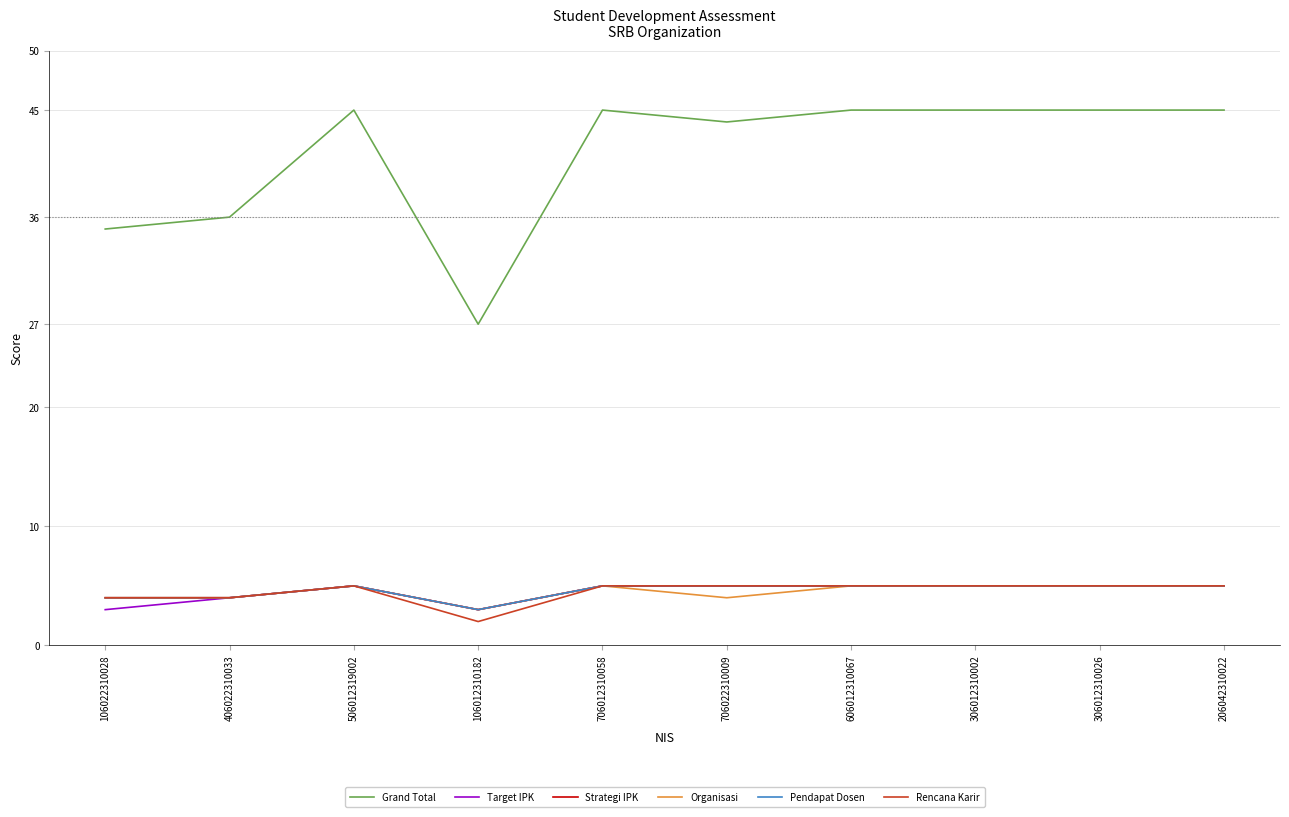

Does the chart display data point markers on the line(s)?

No